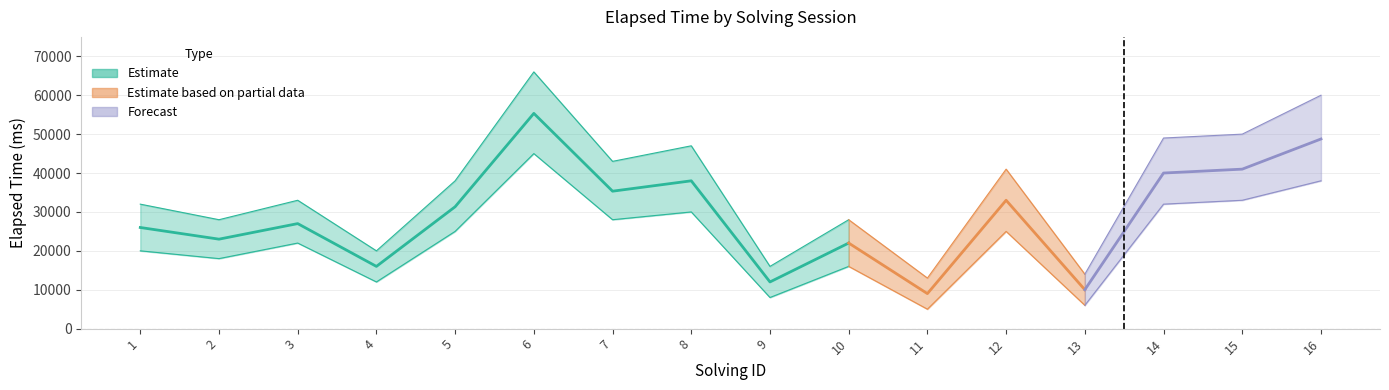

True or false: elapsed_time has more than 1 points higher than both neighbors.

True